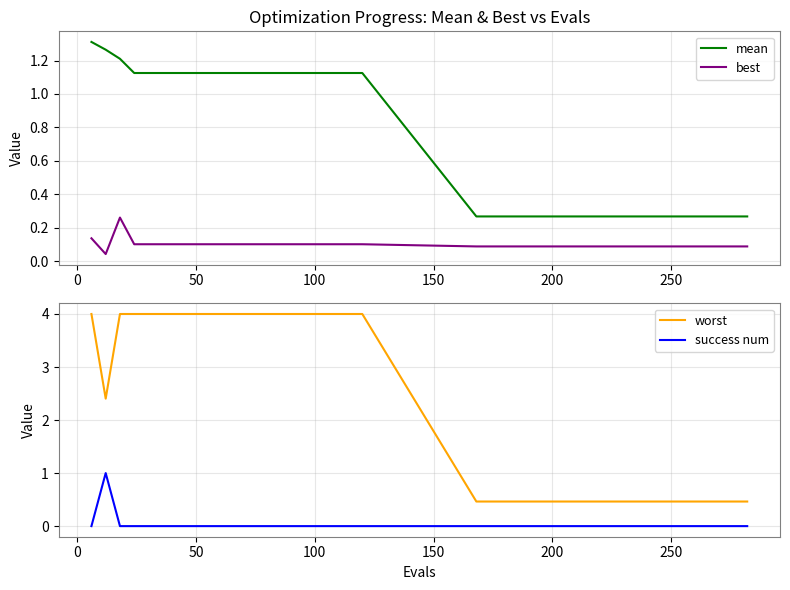

True or false: worst and success num intersect in this chart.

False